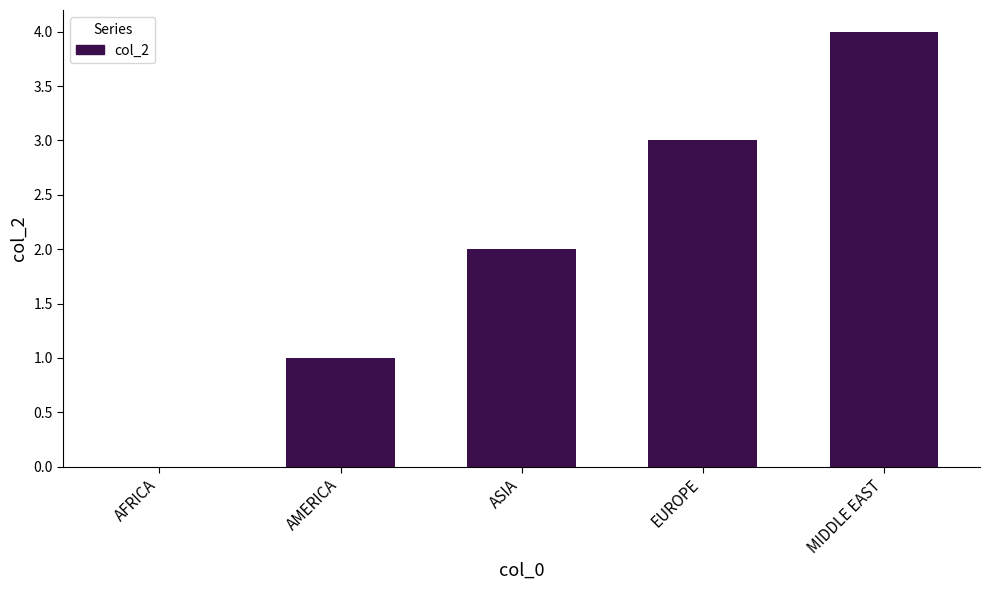

What is the sum of all values?

10